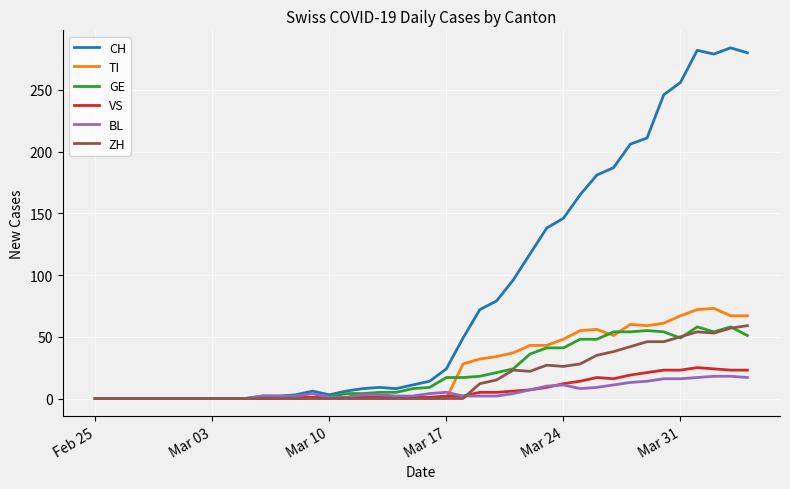

Which series has the largest range (max minus min)?

CH